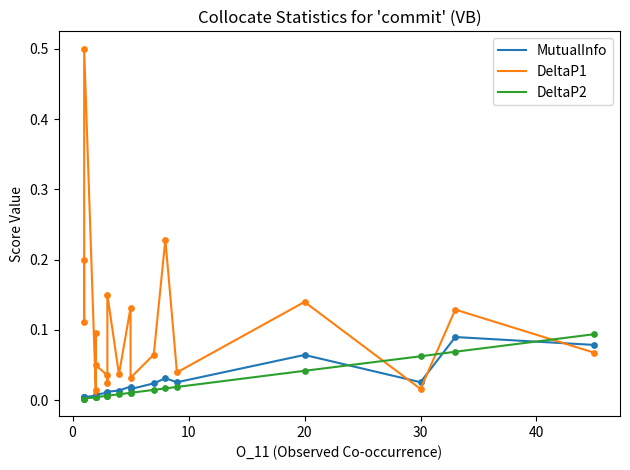

Which series has the largest total across all categories?

DeltaP1